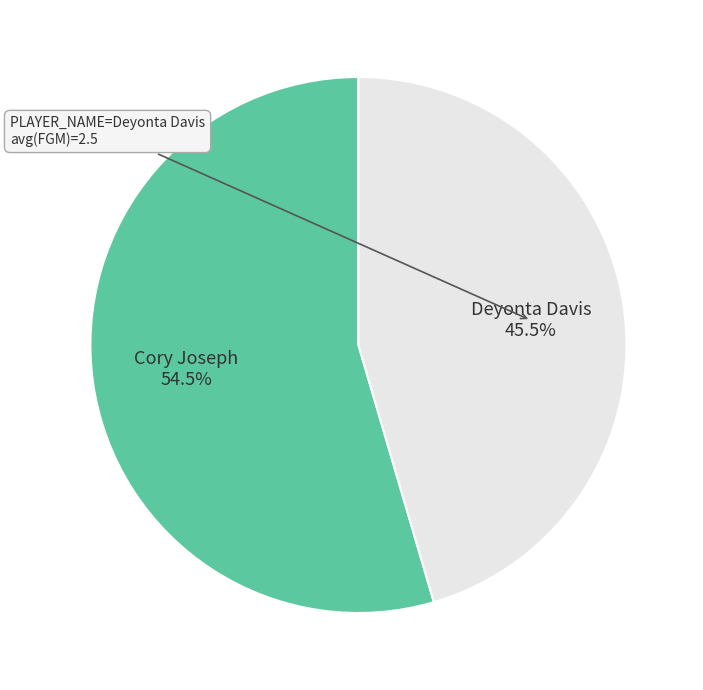

Does Deyonta Davis account for over 50% of the chart?

No